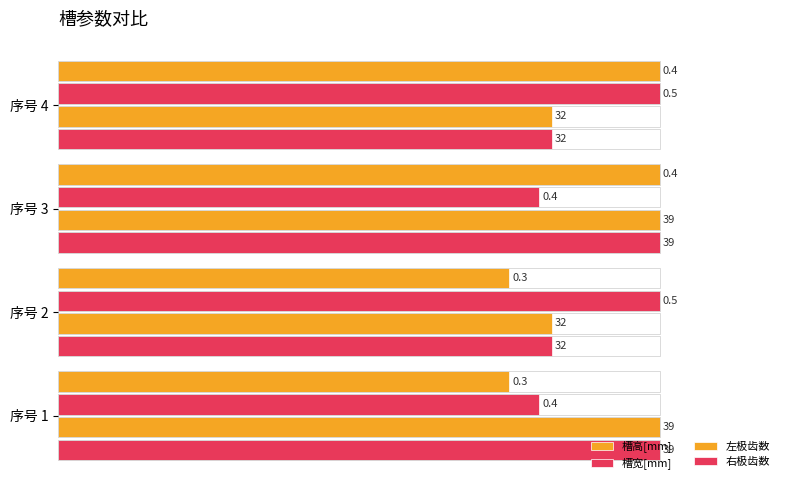

What are all the series names shown in the legend?

槽高[mm], 槽宽[mm], 左极齿数, 右极齿数